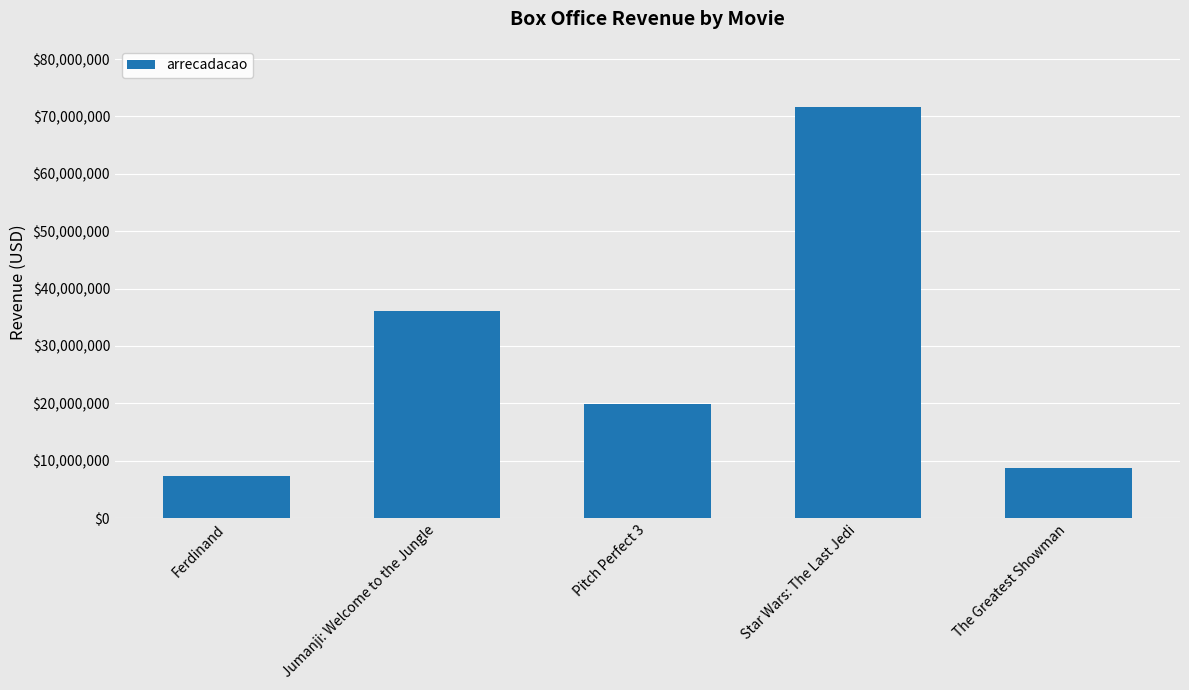

What is the label of the 2nd bar from the right?

Star Wars: The Last Jedi